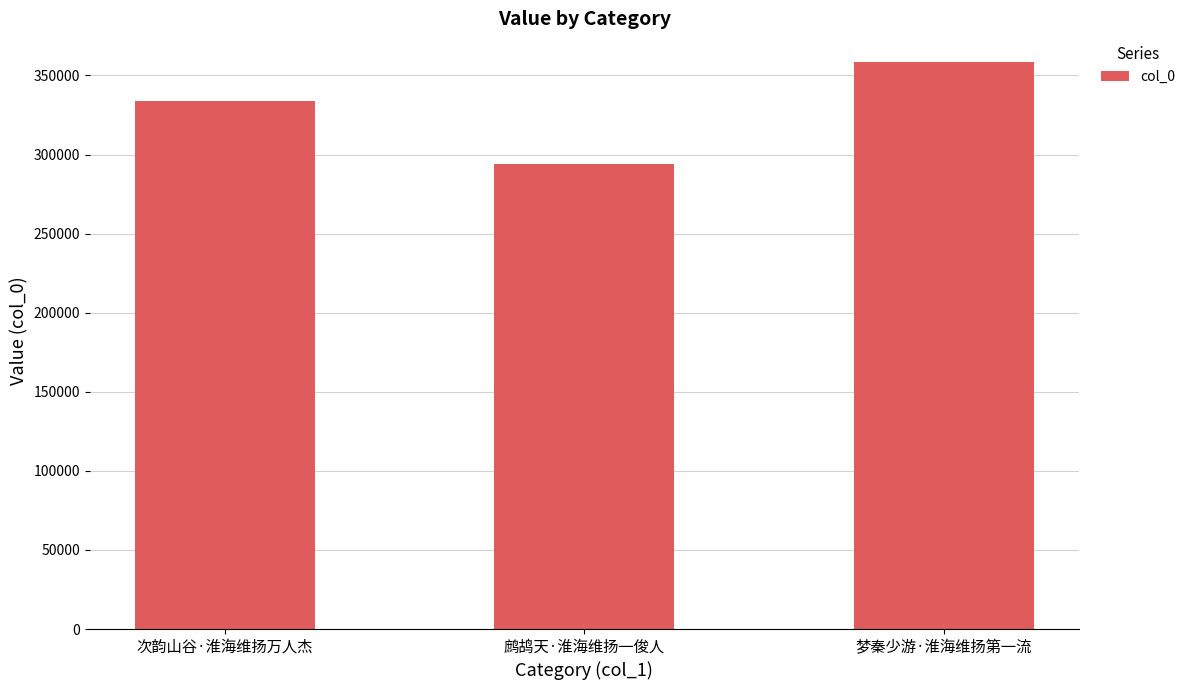

What is the ratio of the value at 梦秦少游·淮海维扬第一流 to the value at 鹧鸪天·淮海维扬一俊人?

1.2